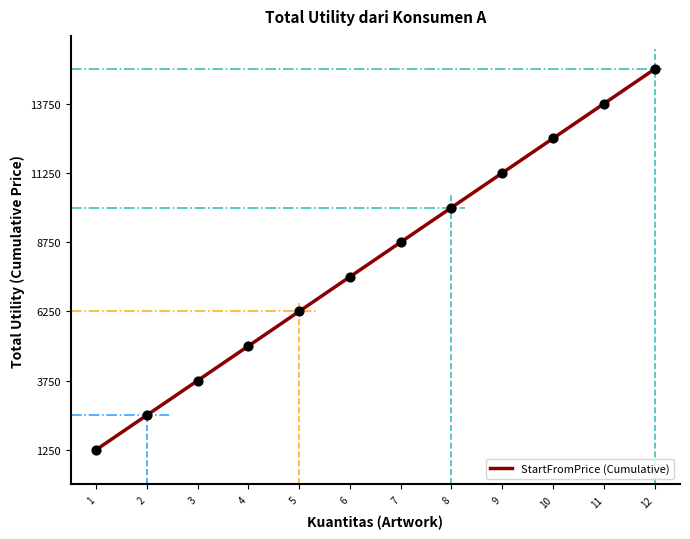

What is the ratio of the value at 5 to the value at 2?

2.5